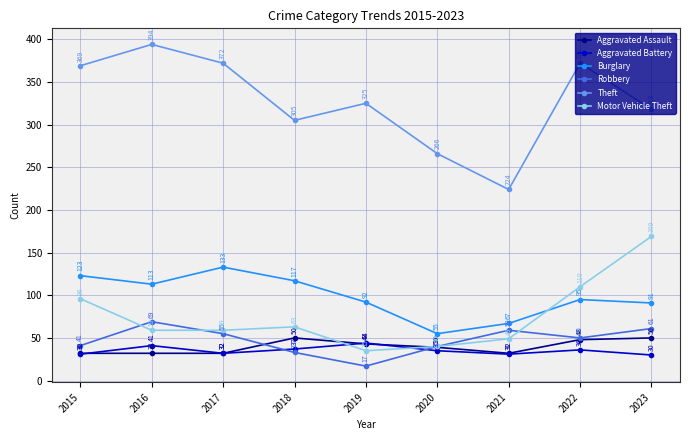

List the series in order of their peak value, highest first.

Theft, Motor Vehicle Theft, Burglary, Robbery, Aggravated Assault, Aggravated Battery